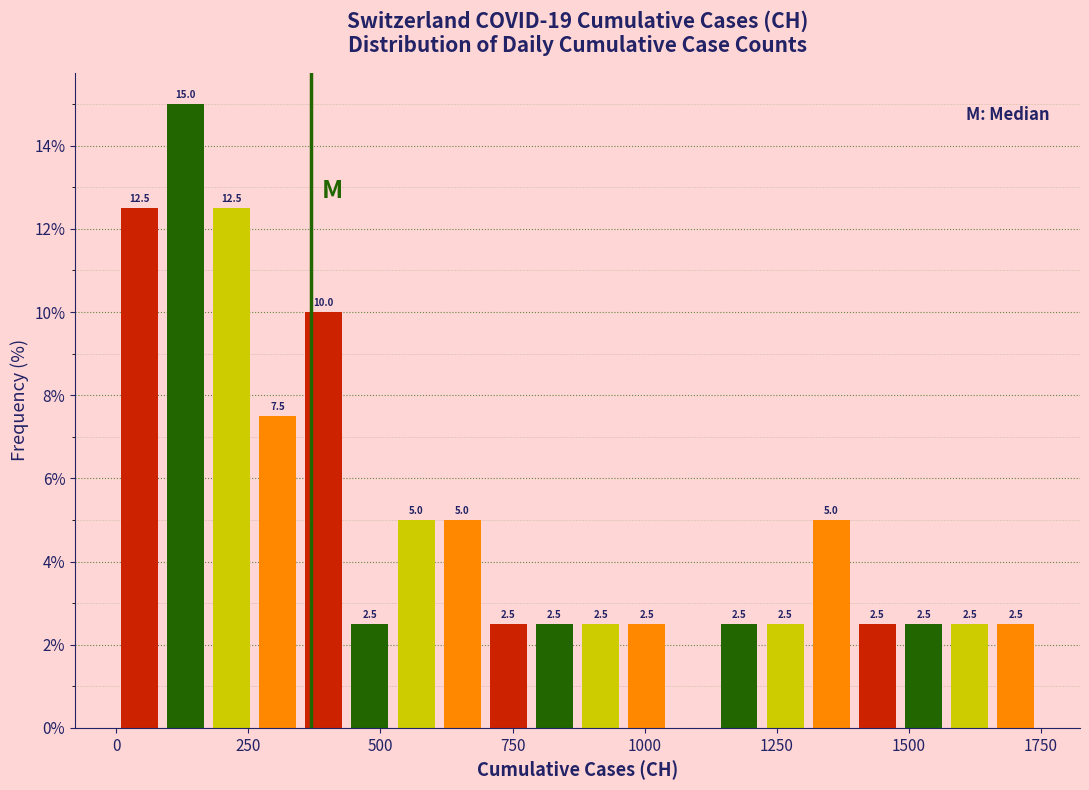

Around what value on the x-axis is the tallest bar? Give the approximate position of its centre, as read against the axis.

150